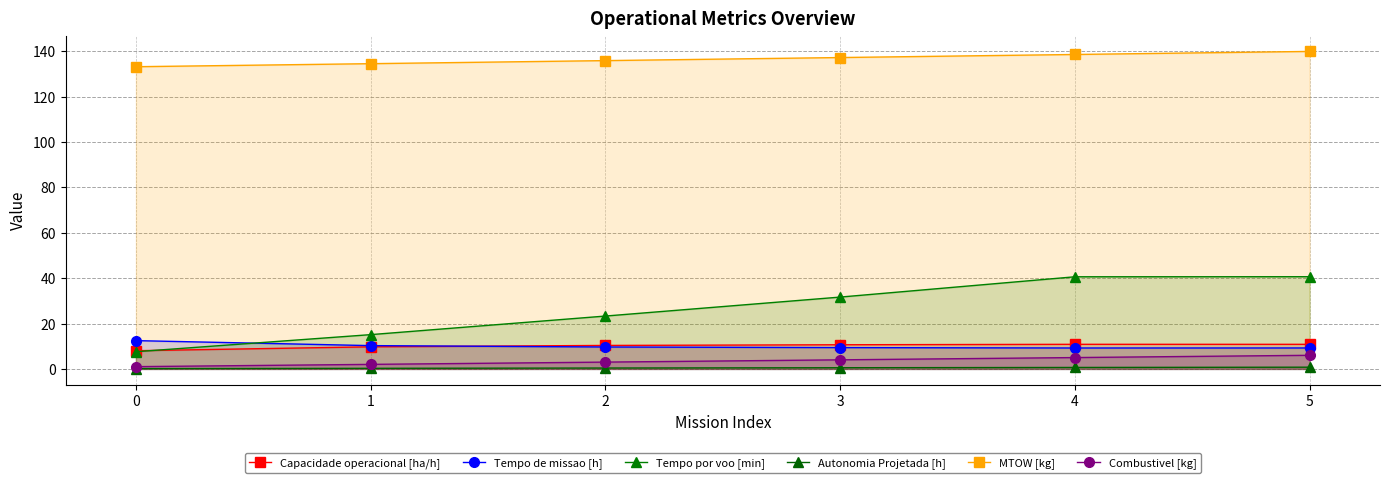

What is the sum of all Capacidade operacional [ha/h] values?

60.4